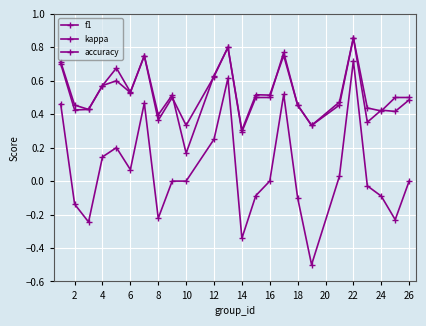

What is the average value of the kappa series?

0.1